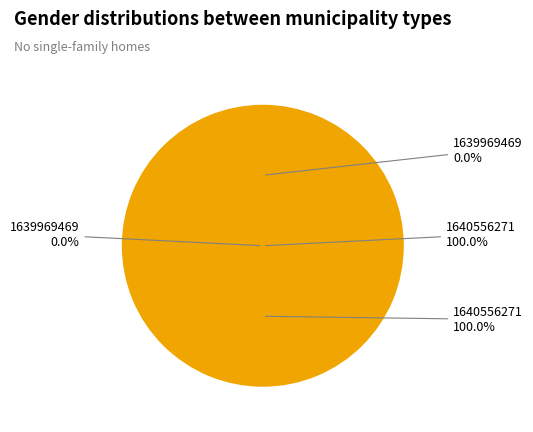

Rank the categories by value from highest to lowest.

1640556271, 1639969469